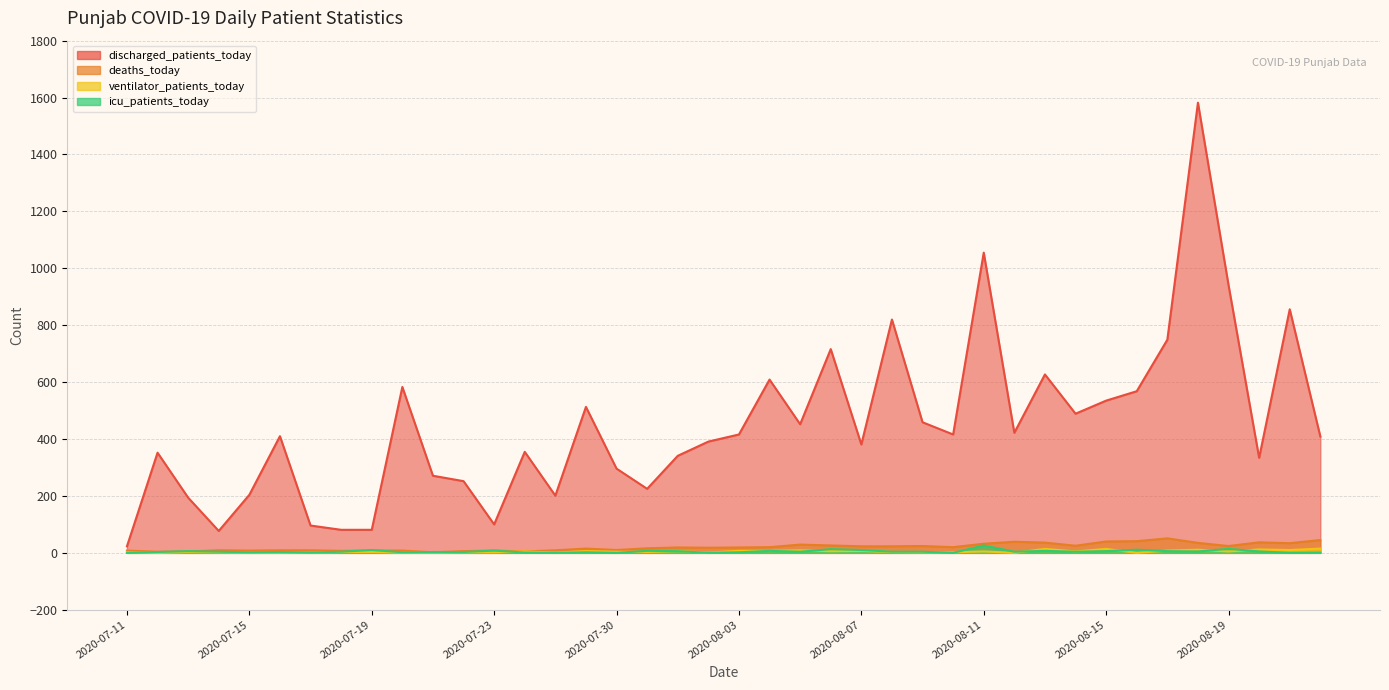

At which category is the sum across all series the highest?

2020-08-18